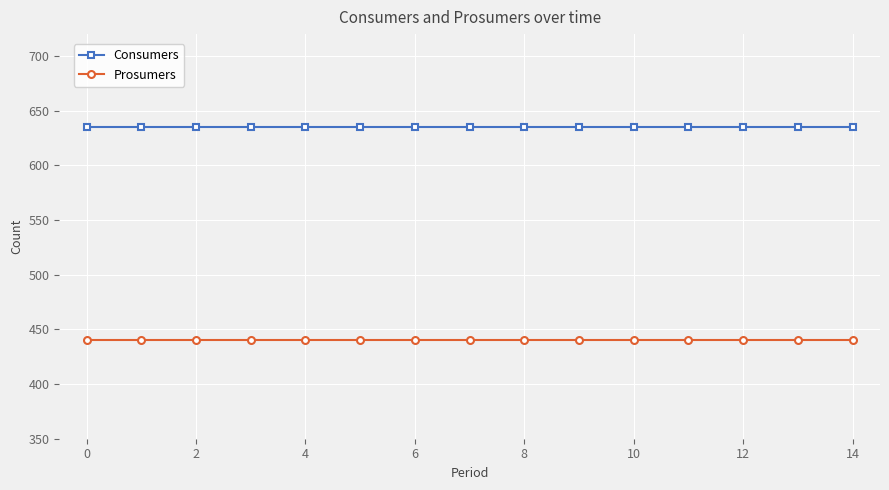

What is the value of the Consumers point at the 6th from the left?

635